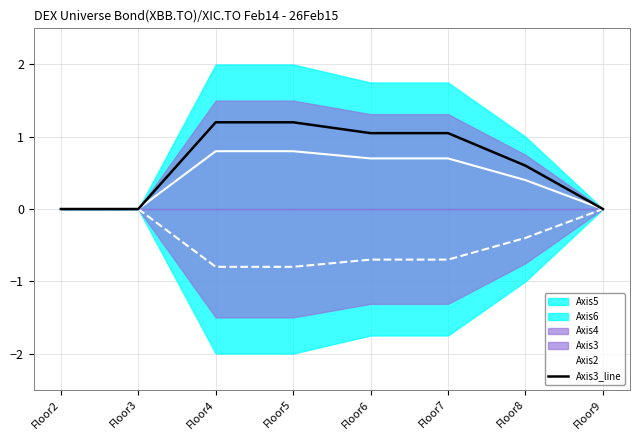

True or false: Axis3_line has a value of 0.6 at Floor9.

False